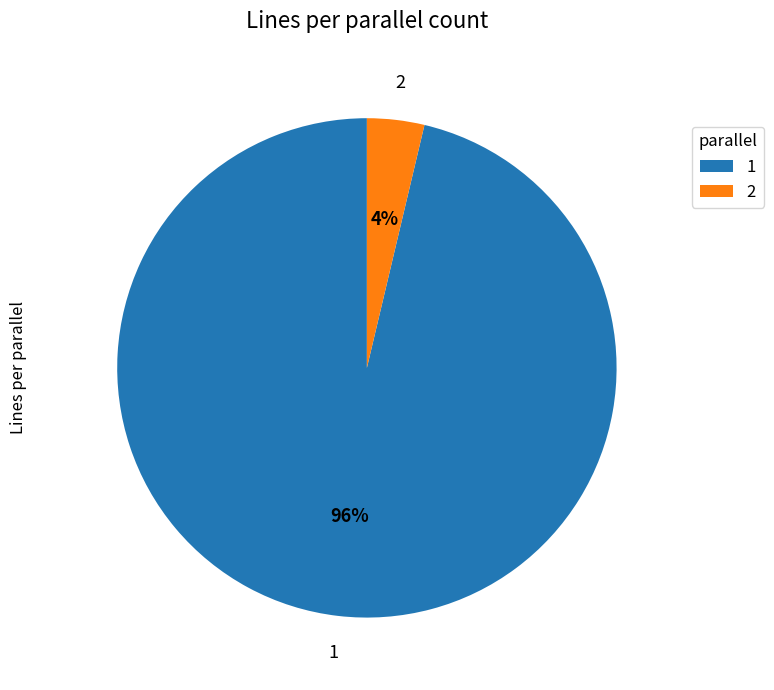

To the nearest percent, what is the average slice percentage?

50%